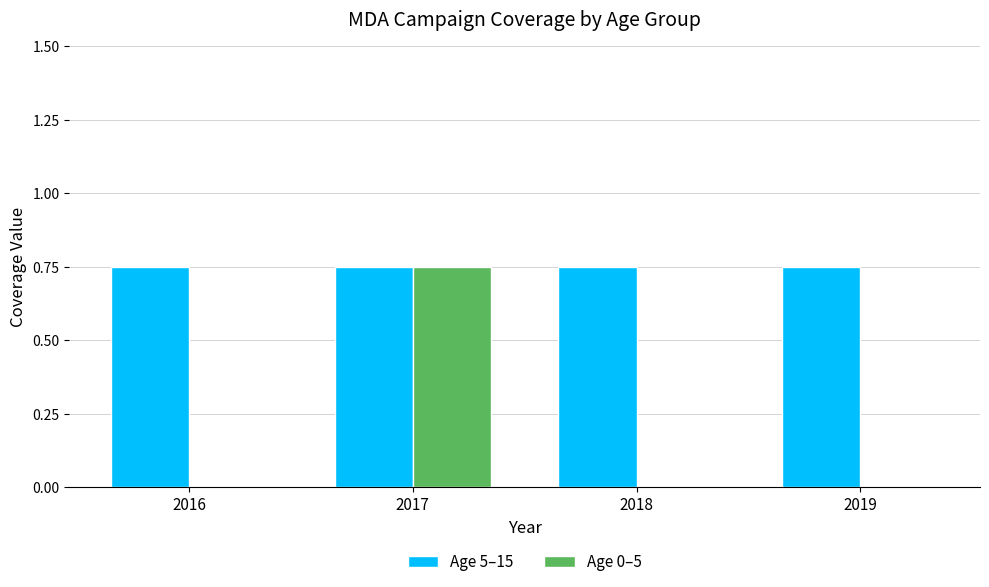

Which series has the widest spread of values?

Age 0–5